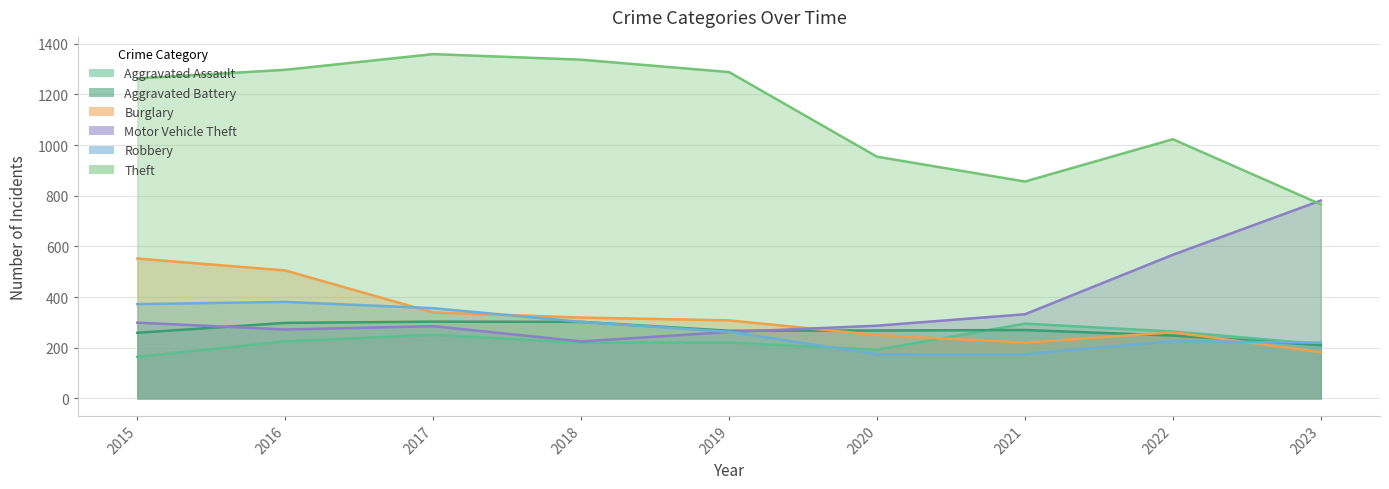

Rank the series by their maximum value, from highest to lowest.

Theft, Motor Vehicle Theft, Burglary, Robbery, Aggravated Battery, Aggravated Assault